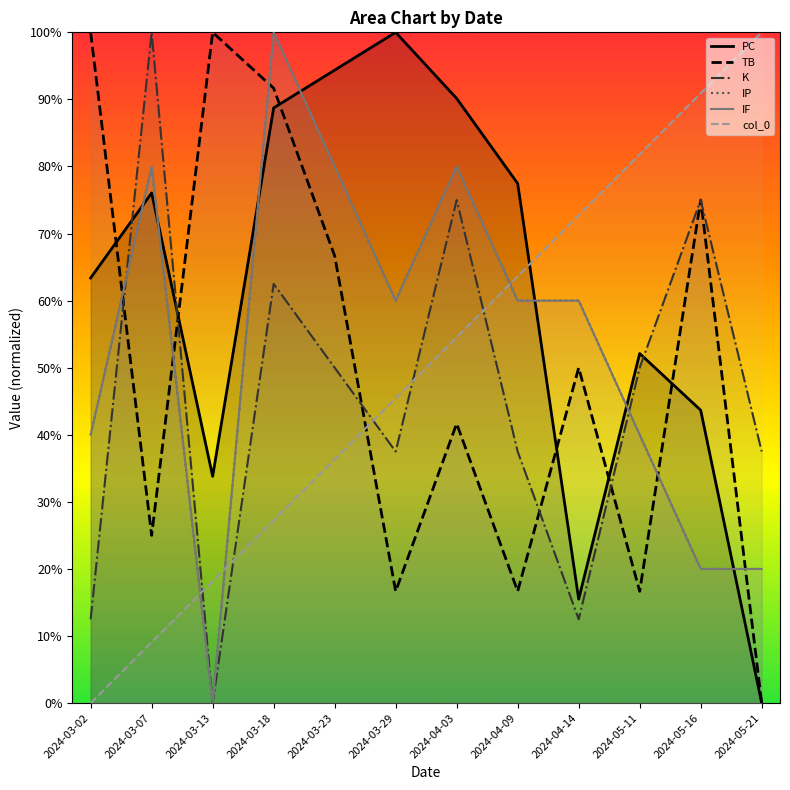

At 2024-03-18, list the series in order from largest to smallest.

IP, IF, TB, PC, K, col_0